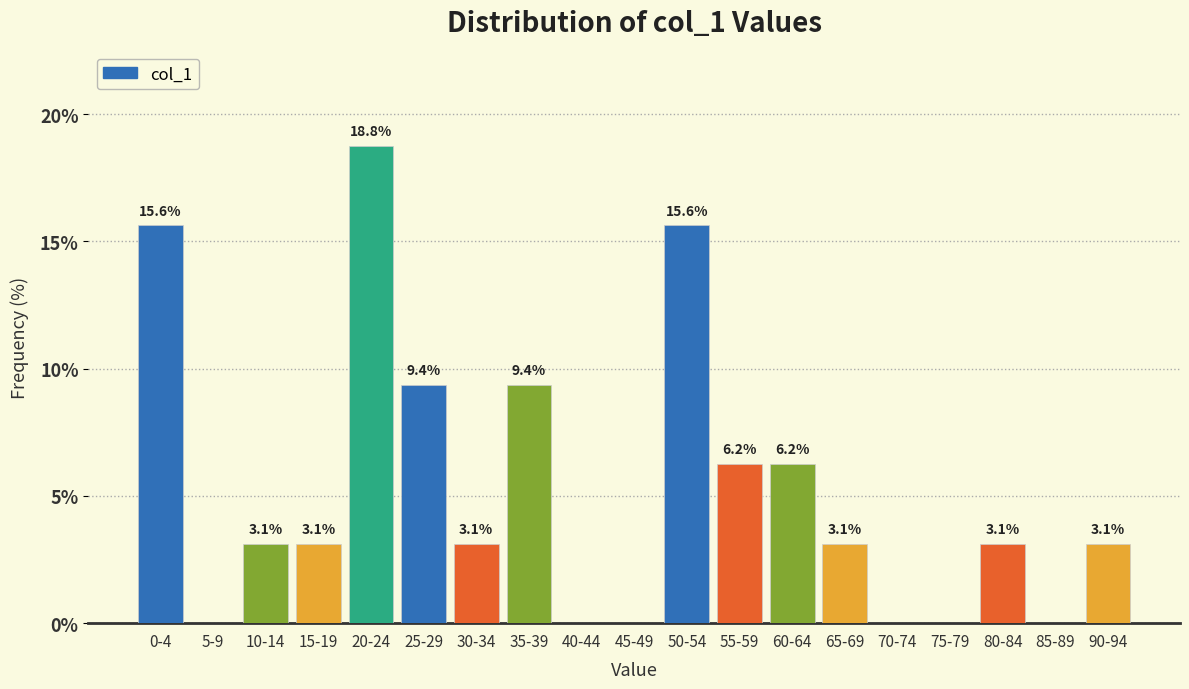

The value at 35-39 is 9.4. True or false?

True